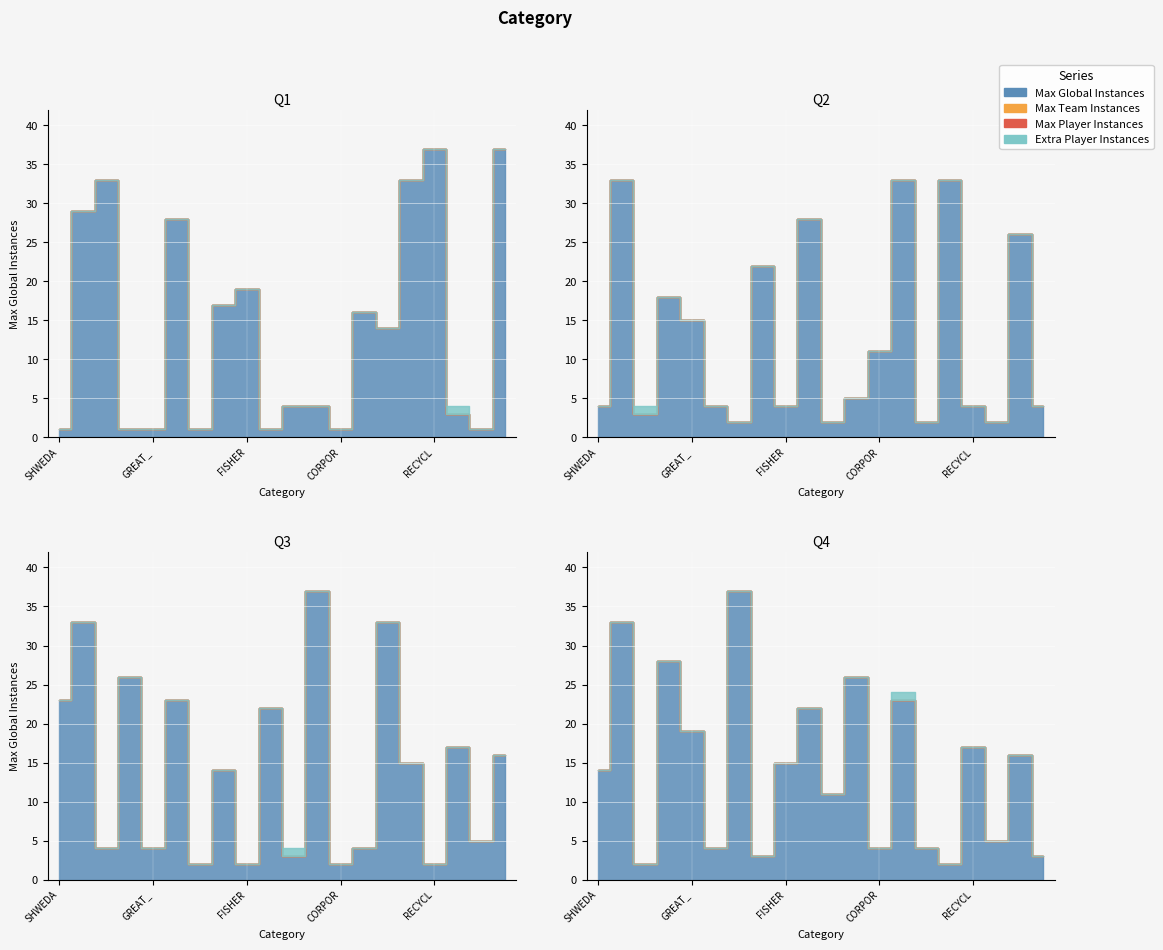

True or false: Extra Player Instances has a value of 0 at CHEMIST.

True